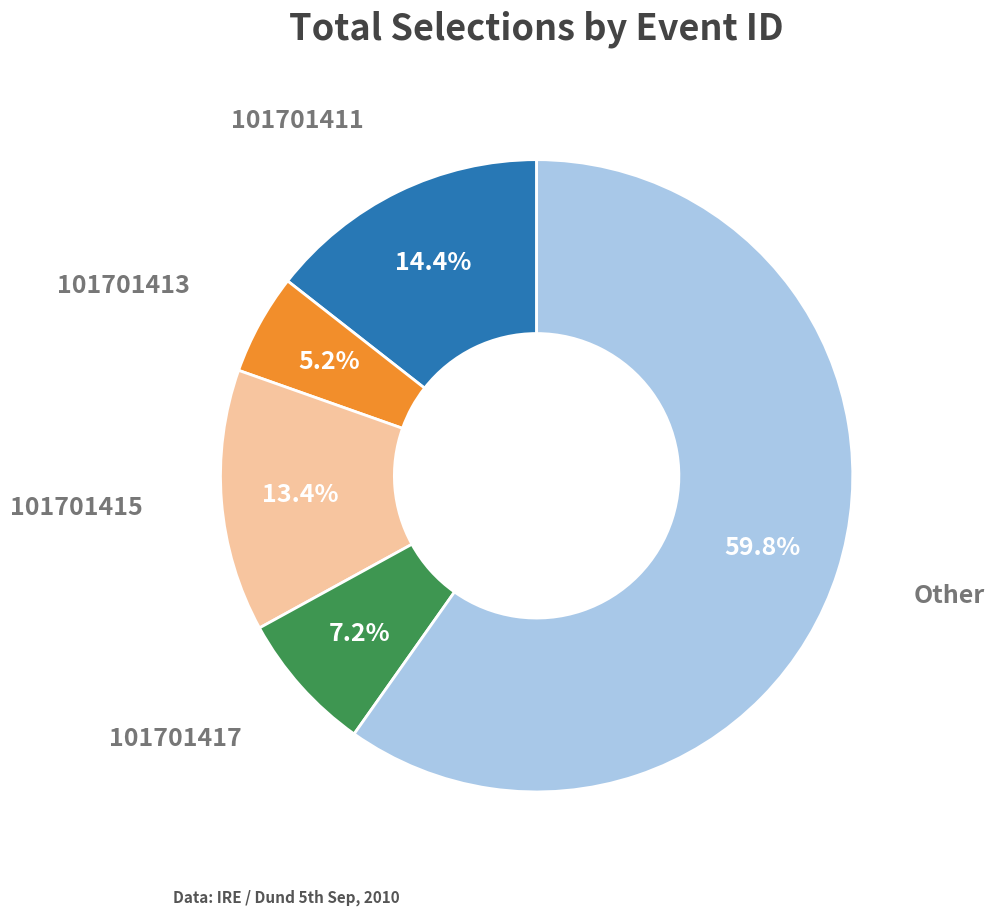

Is there a majority slice in this chart?

Yes